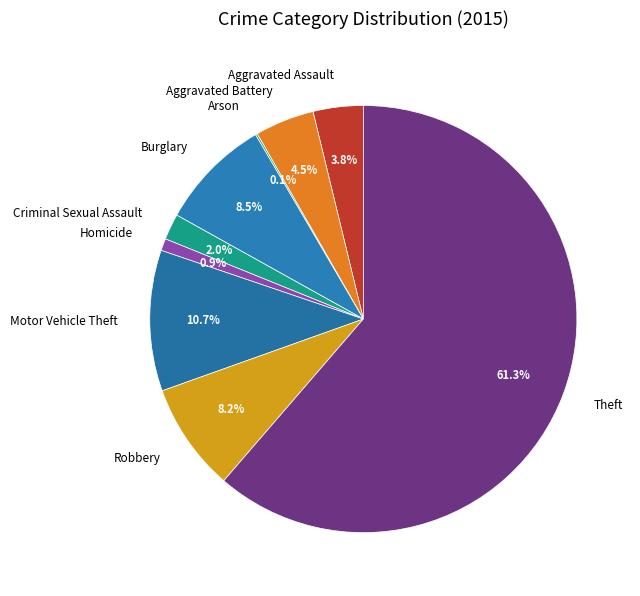

To the nearest percent, what portion does Robbery represent?

8%